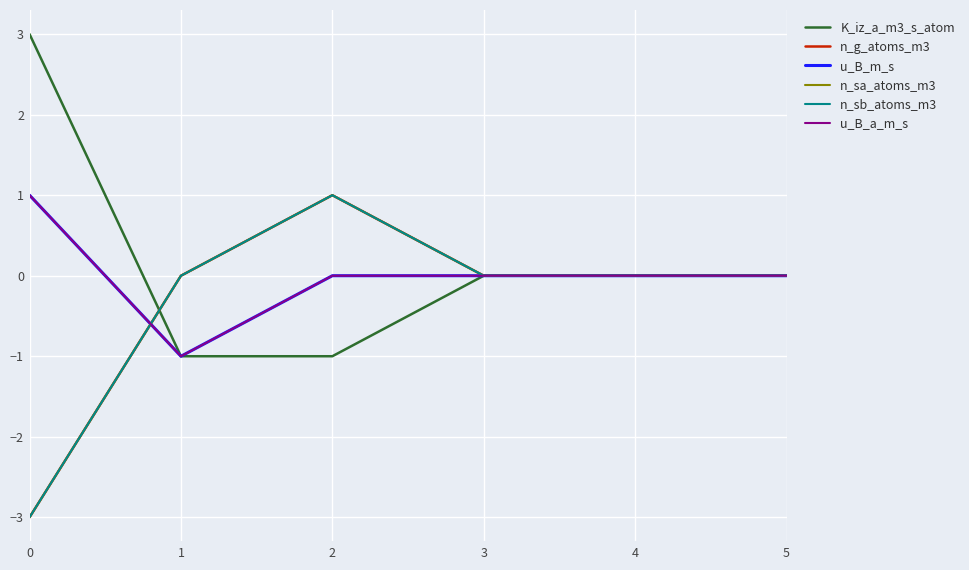

Which has a higher value, 4 or 1?

4